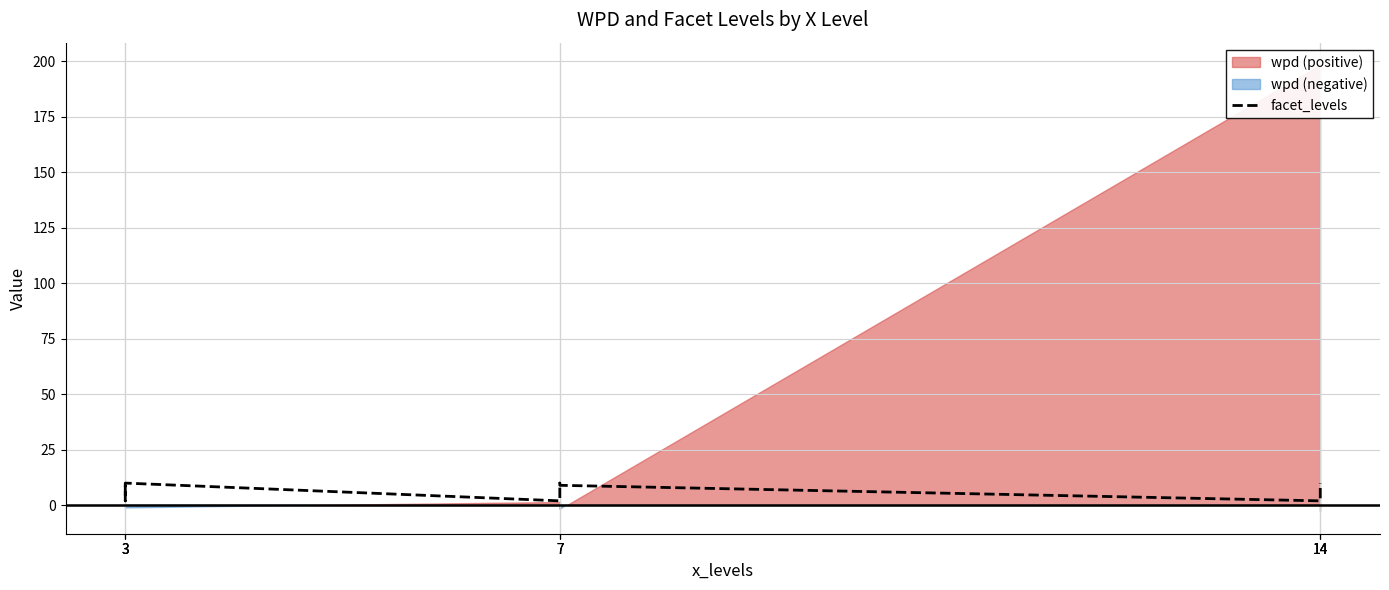

How many interior local peaks (higher than both neighbors) does the data have?

2